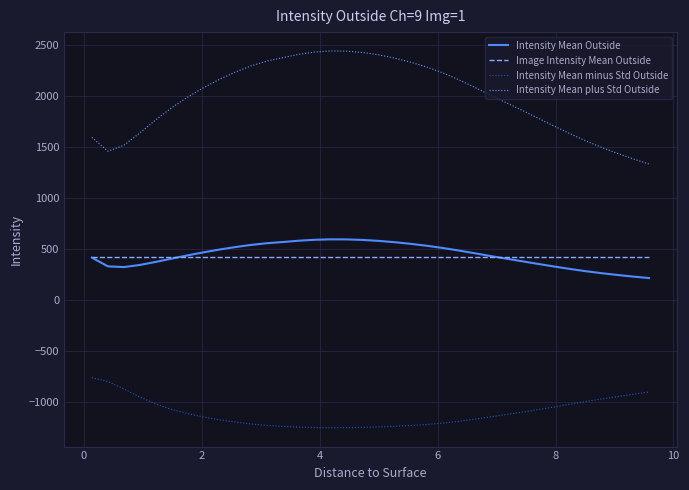

What is the highest value of the Intensity Mean minus Std Outside series?

-760.5